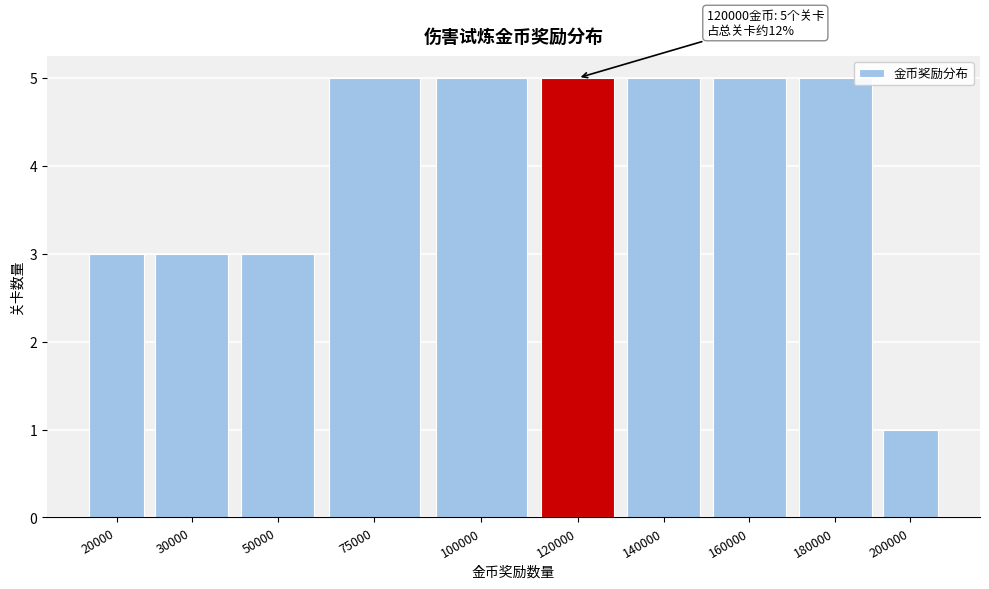

Reading left to right, transcribe all the data shown in this chart.

20000=3	30000=3	50000=3	75000=5	100000=5	120000=5	140000=5	160000=5	180000=5	200000=1